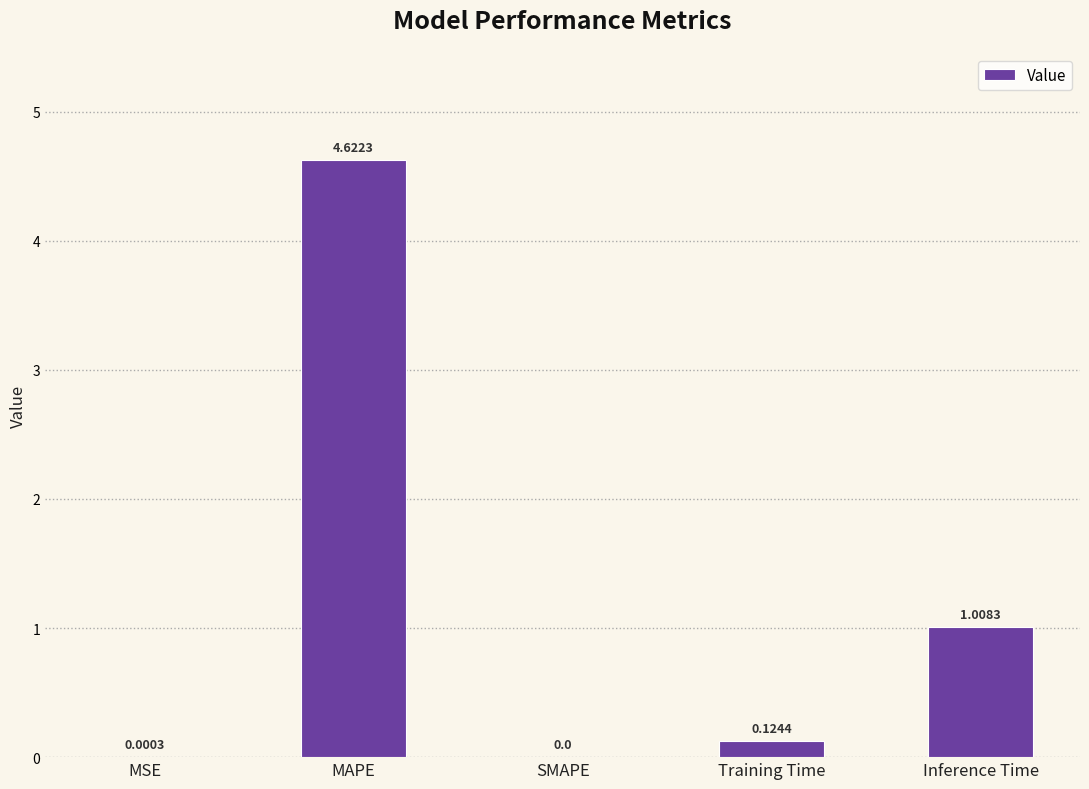

The value at Inference Time is 0.5. True or false?

False